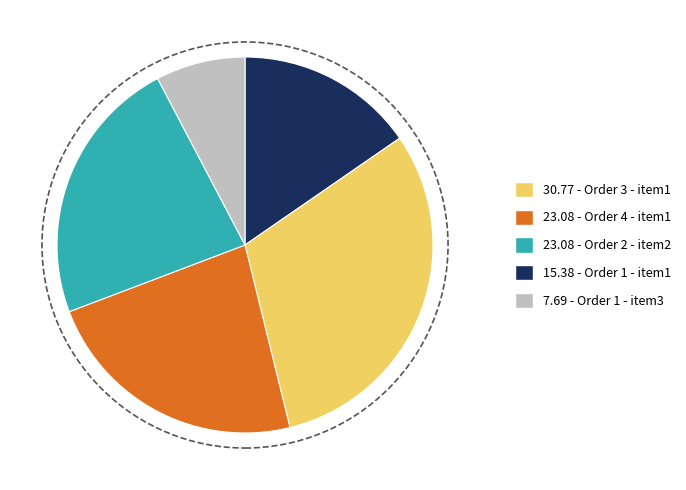

Does any single category account for the majority?

No